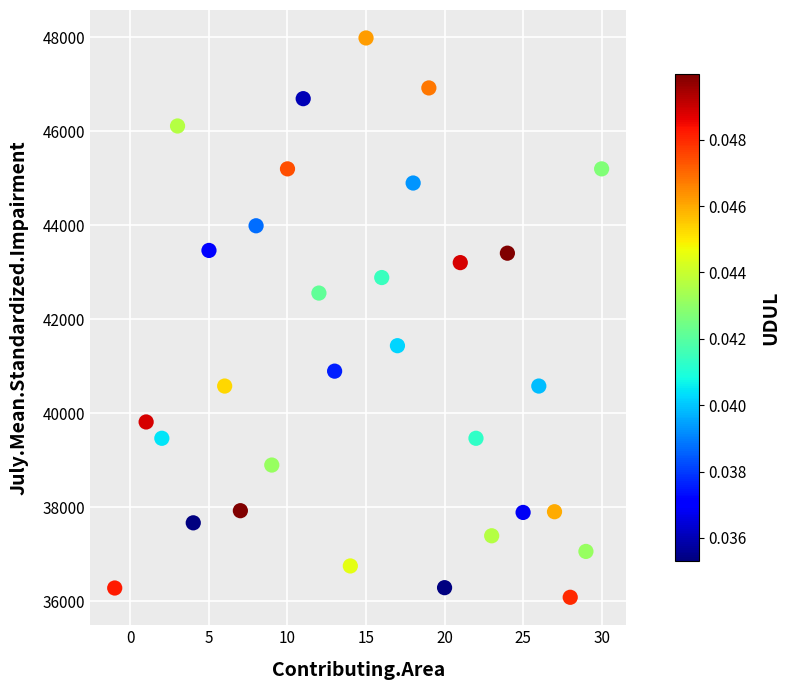

What is the range of Y values (max minus min)?

11896.9